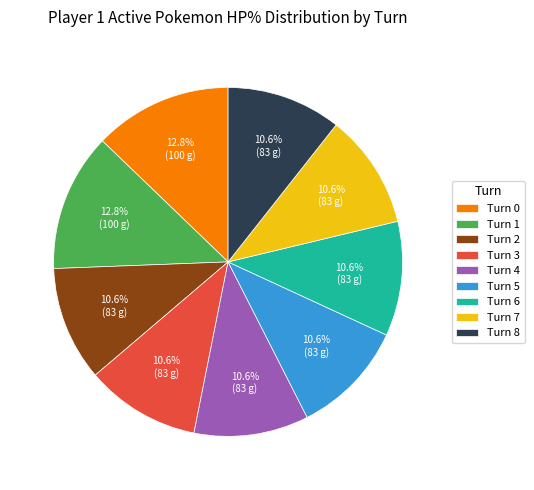

Combined, do Turn 3 and Turn 4 account for over 50%?

No